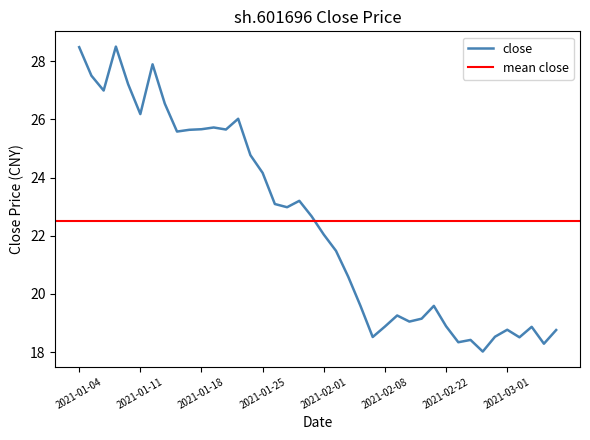

What is the average value?

22.4